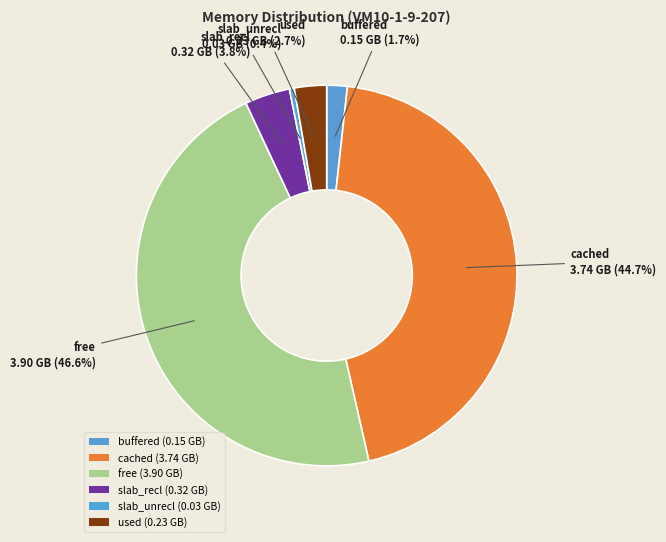

Which has a higher value, buffered or slab_unrecl?

buffered